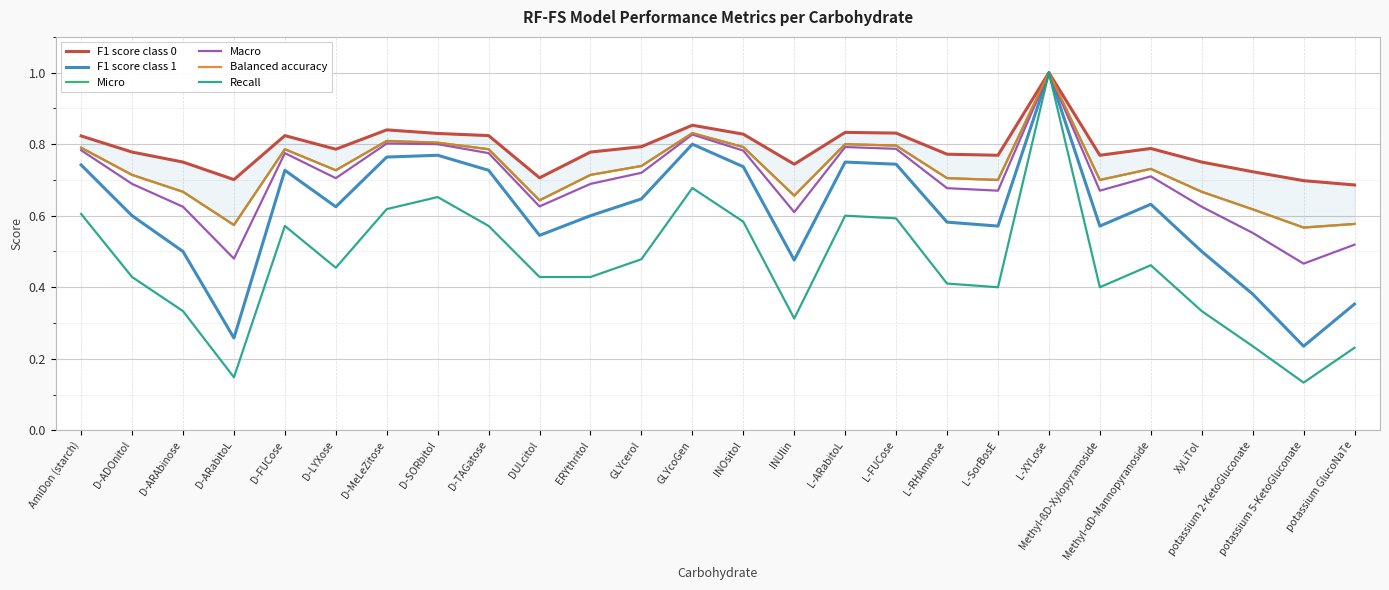

Where is the first local minimum for F1 score class 0?

D-ARabitoL